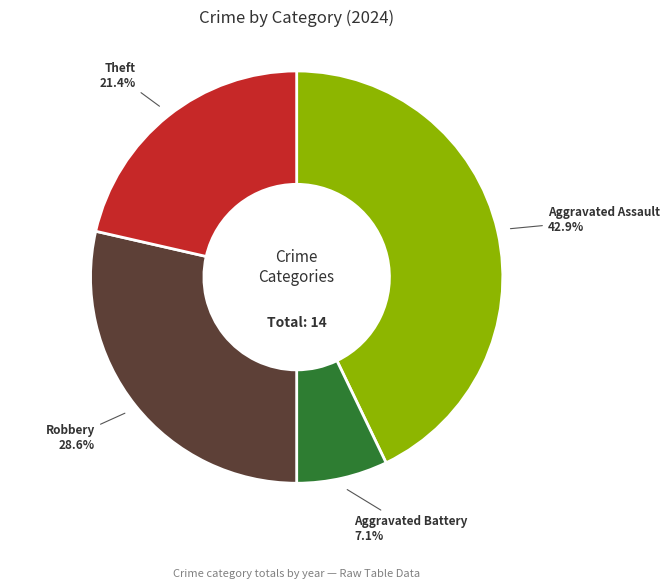

To the nearest percent, what is the difference between the largest and smallest slice percentages?

36%